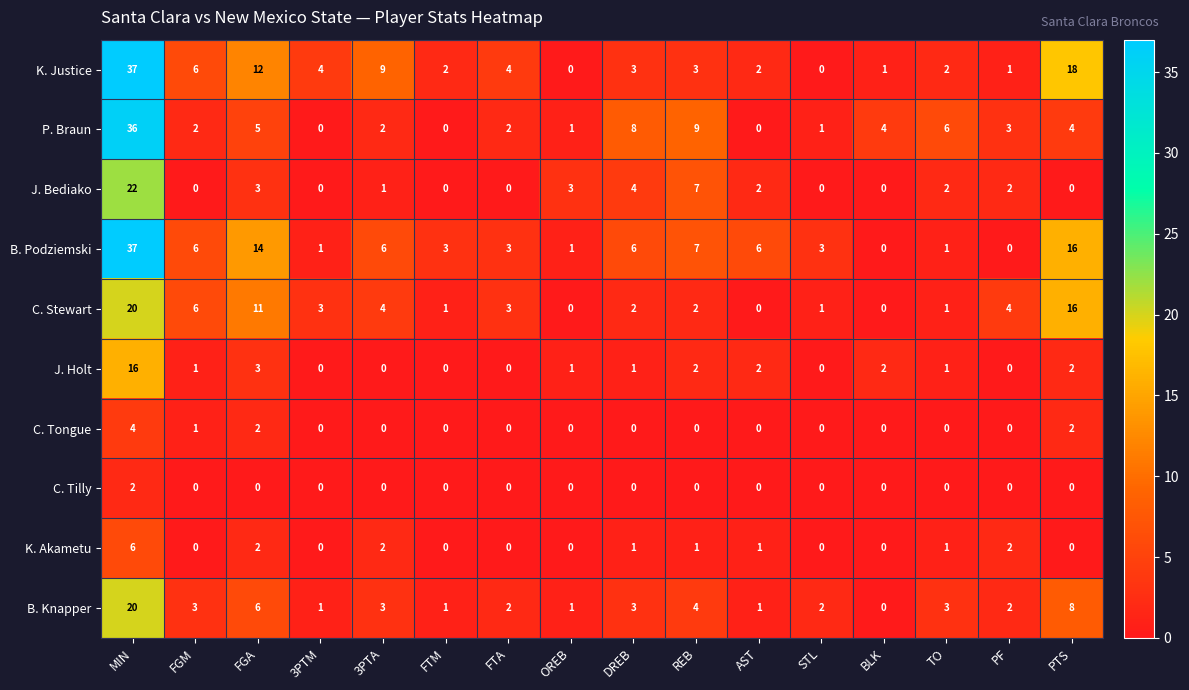

The J. Bediako series shows 0 at FGM. True or false?

True